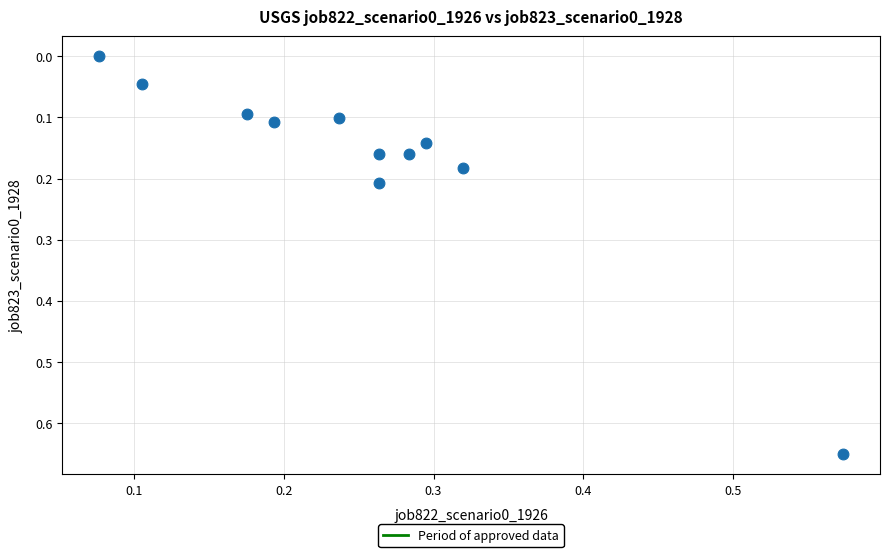

What is the average X value?

0.3